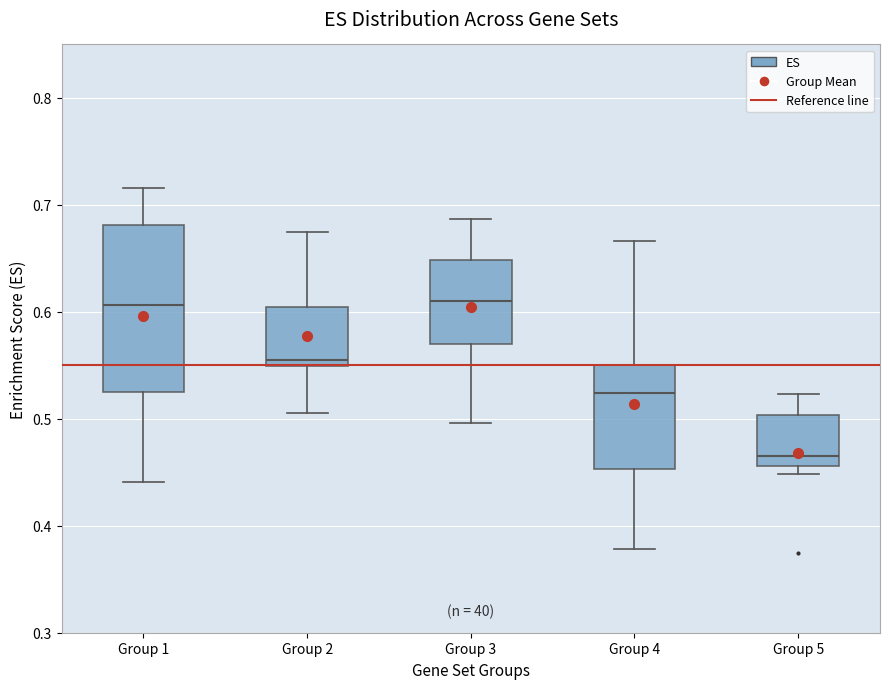

Which box has the lowest median line?

Group 5